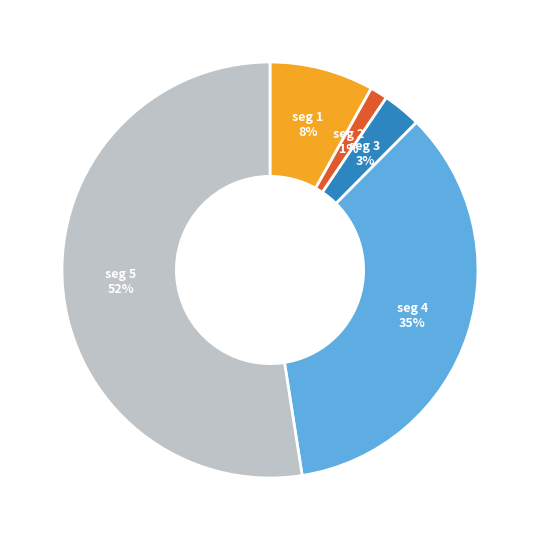

To the nearest percent, what is the average slice percentage?

20%